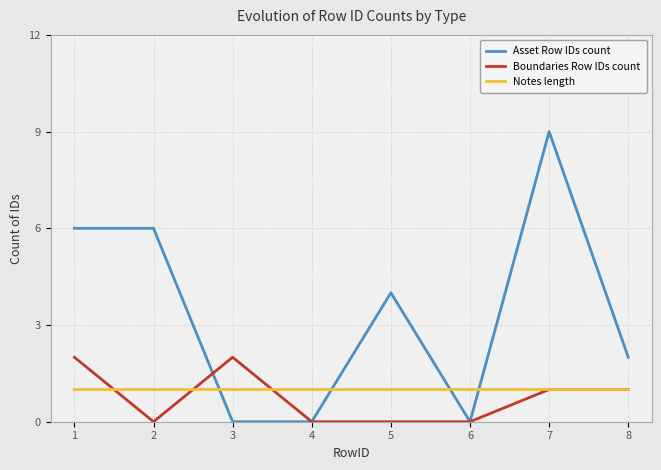

Which series has the largest total across all categories?

Asset Row IDs count